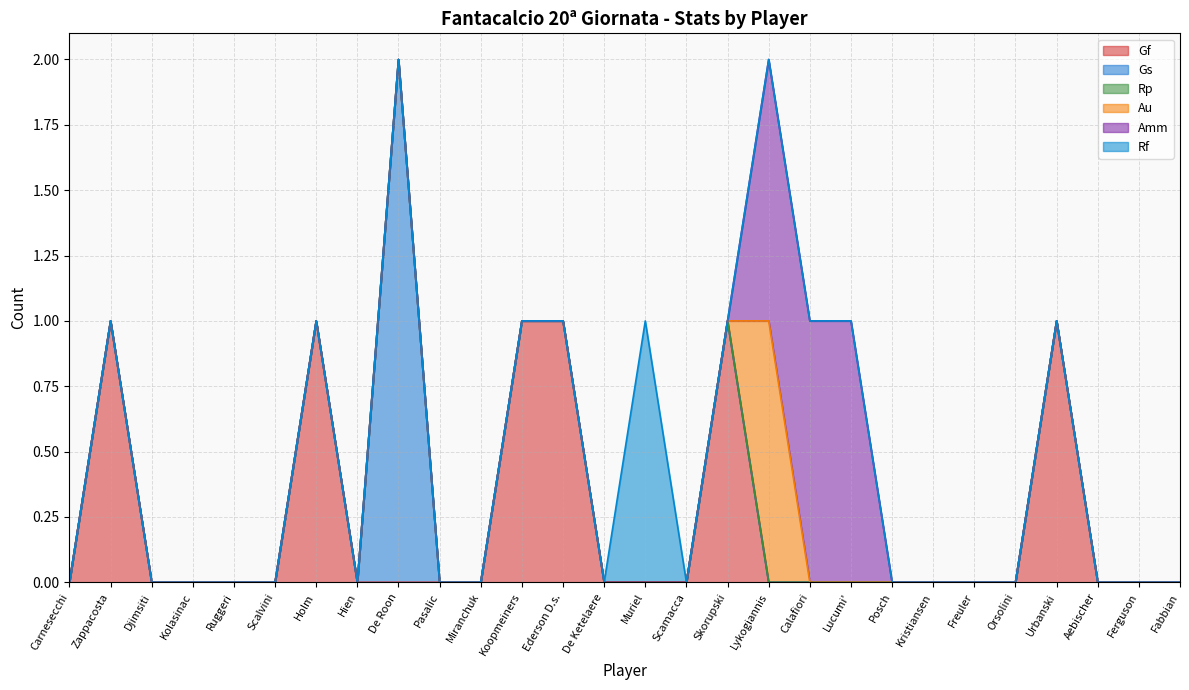

Does the chart have visible grid lines?

Yes